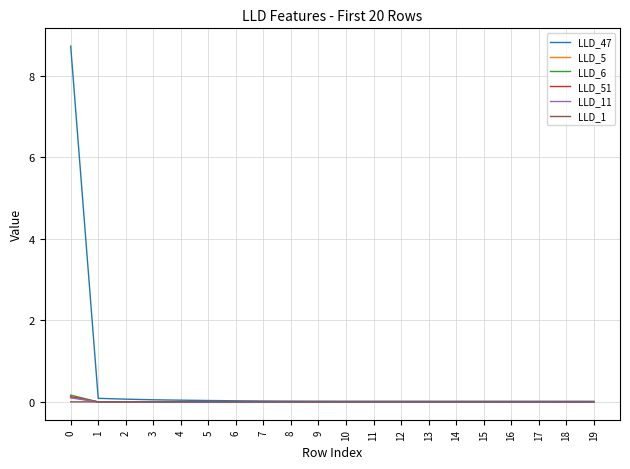

The value of LLD_1 at 8 is 0.0. True or false?

True